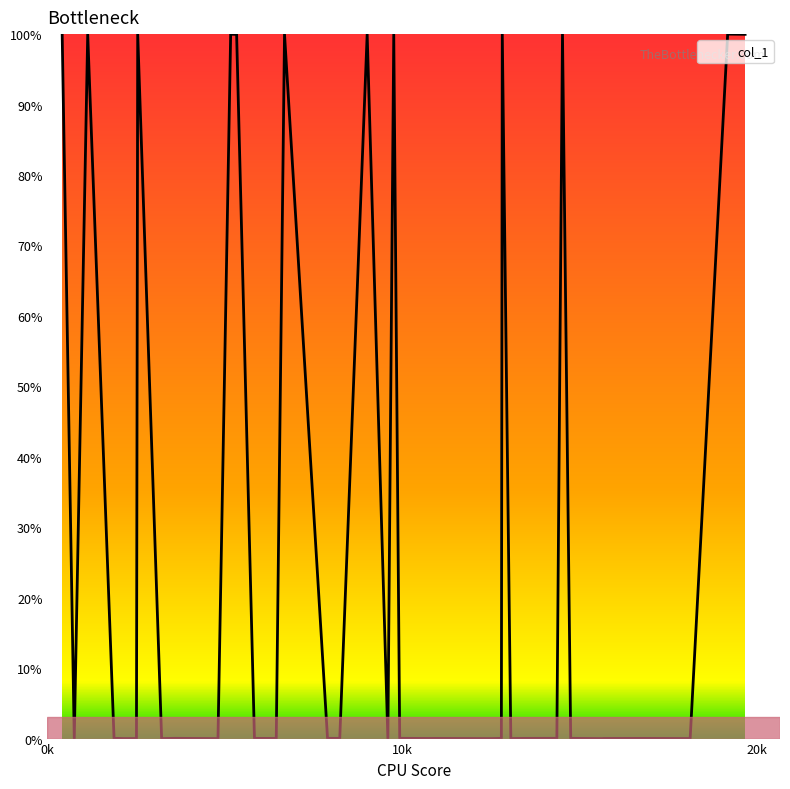

How many lines are shown in the chart?

1